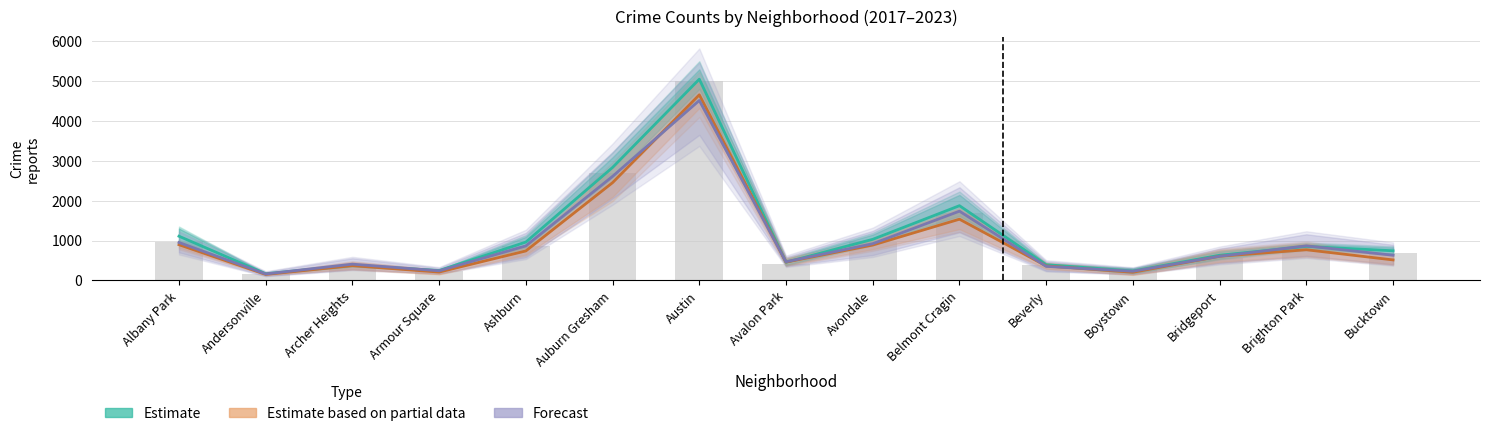

What is the difference between the maximum and minimum values in the Estimate series?

4883.5